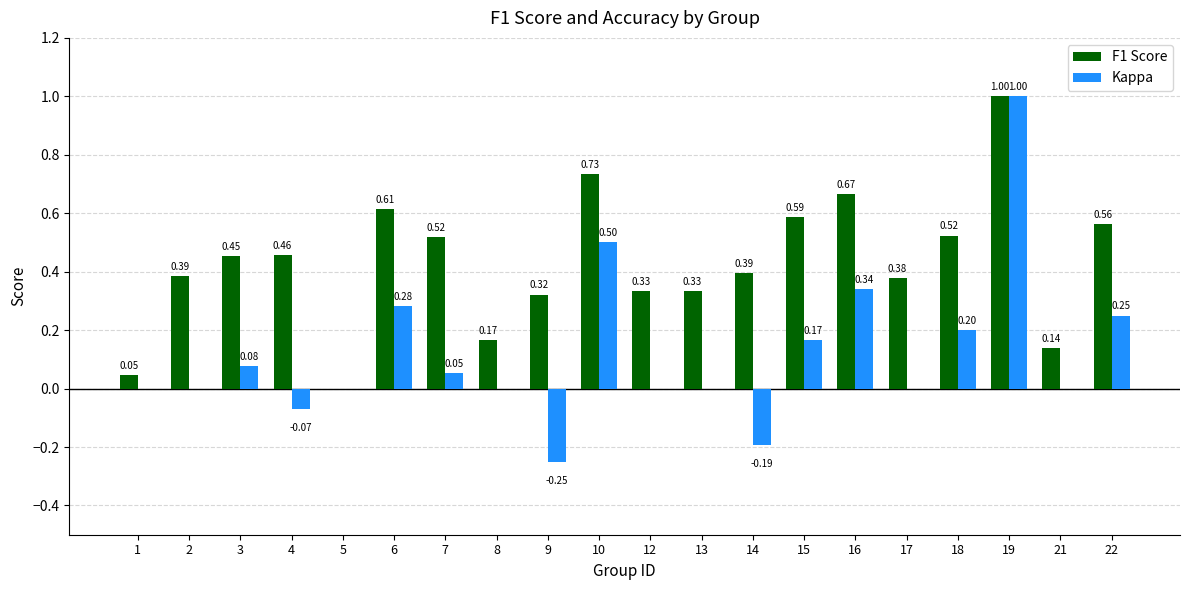

What are all the series names shown in the legend?

F1 Score, Kappa